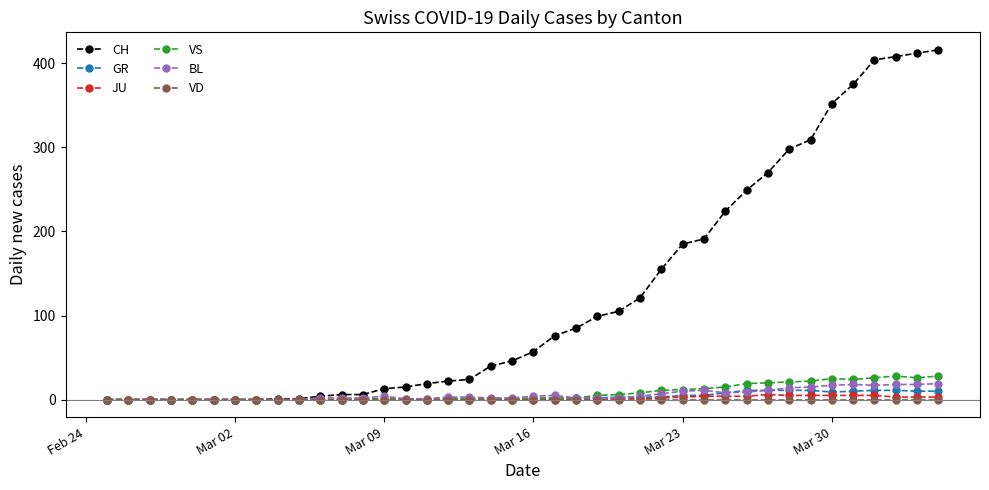

Which series has the widest spread of values?

CH